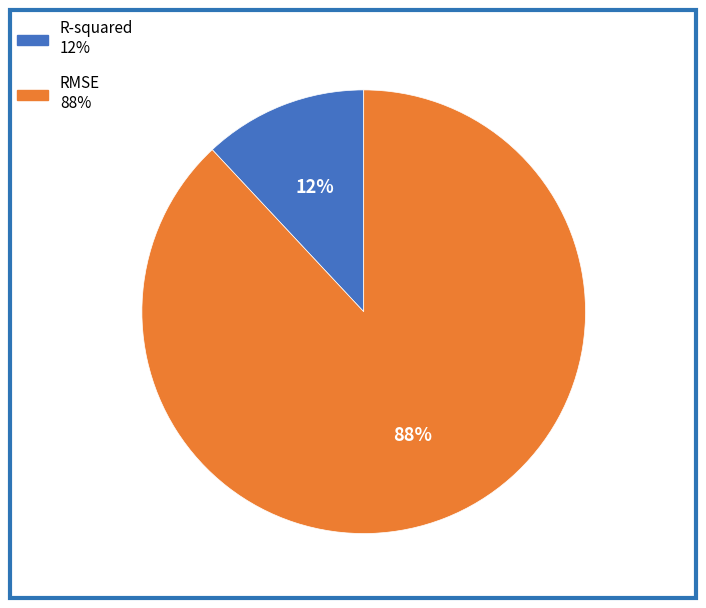

Count the number of slices in the pie.

2